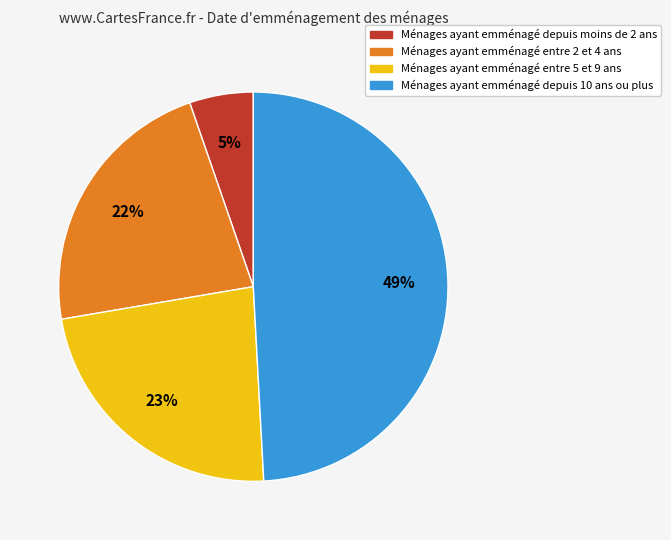

Does any single category account for the majority?

No